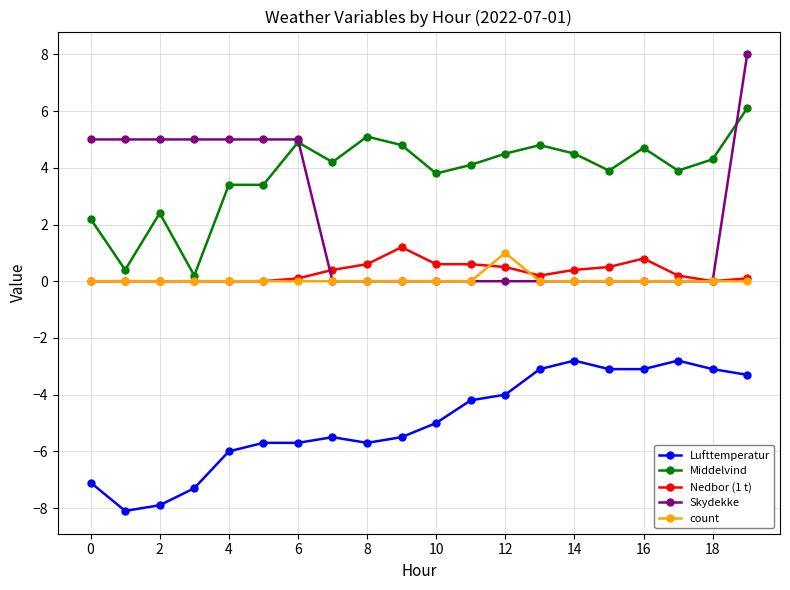

What is the difference between the maximum and minimum values in the Middelvind series?

5.9